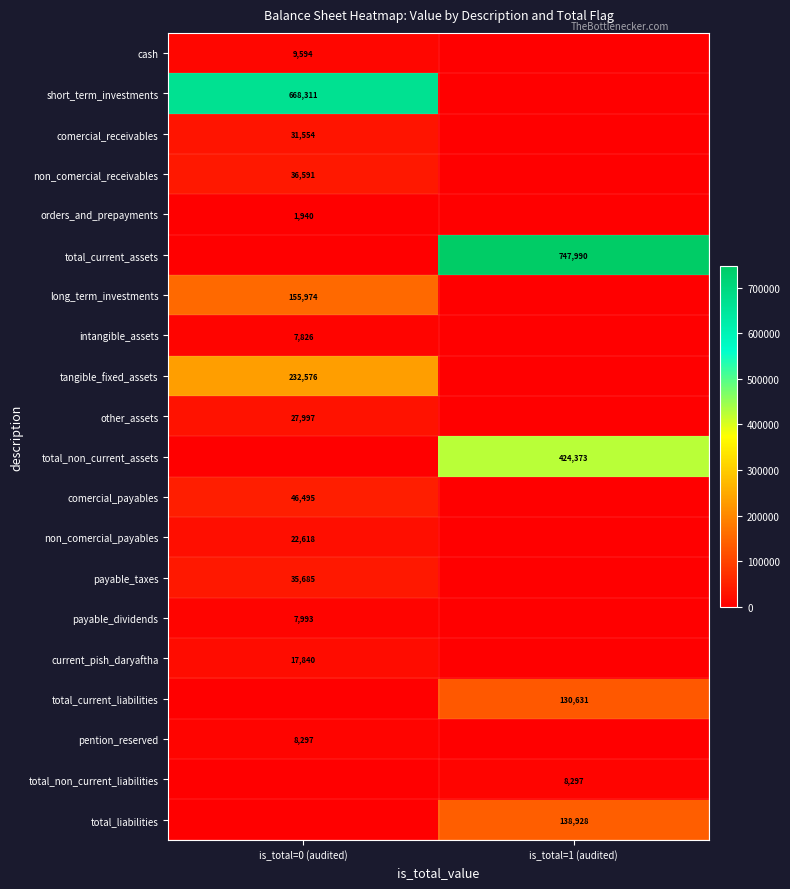

How many distinct data groups are displayed?

20